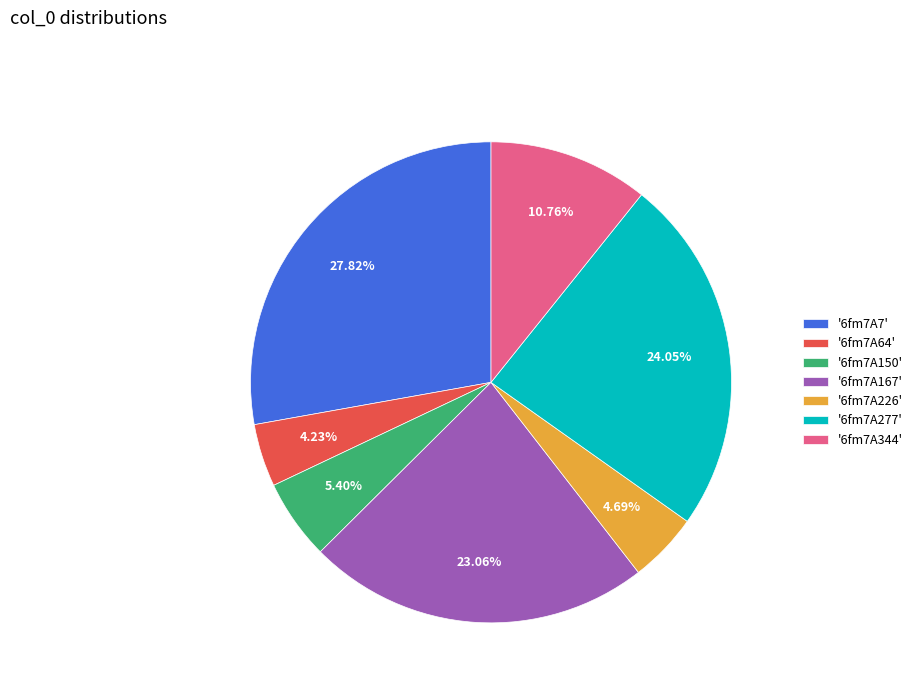

Does '6fm7A167' account for over 50% of the chart?

No